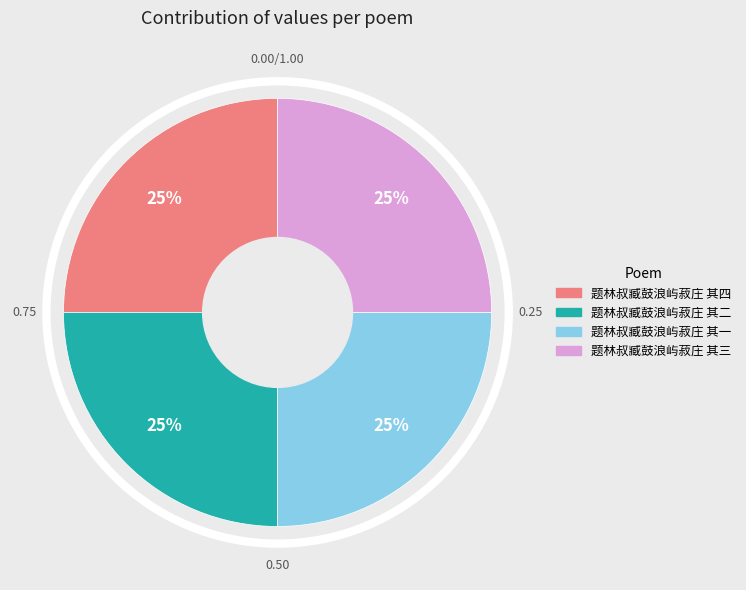

The 题林叔臧鼓浪屿菽庄 其一 slice represents 25% of the pie. True or false?

True